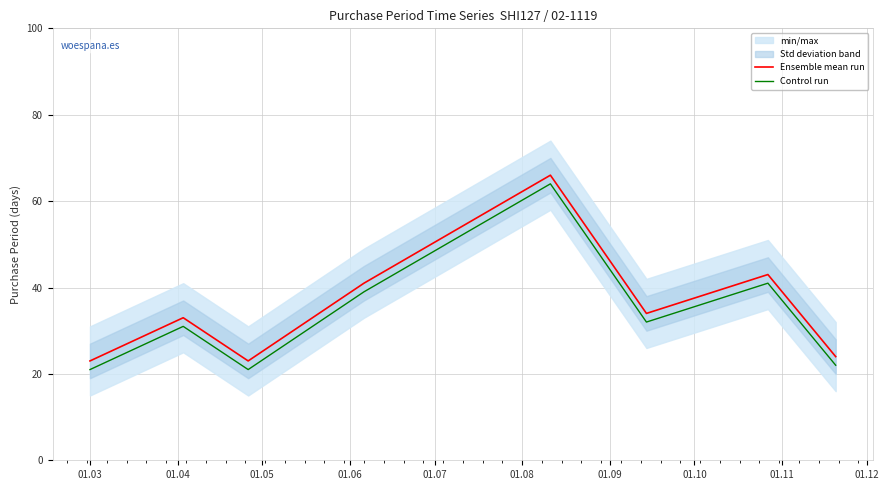

What is the highest value of the Control run series?

64